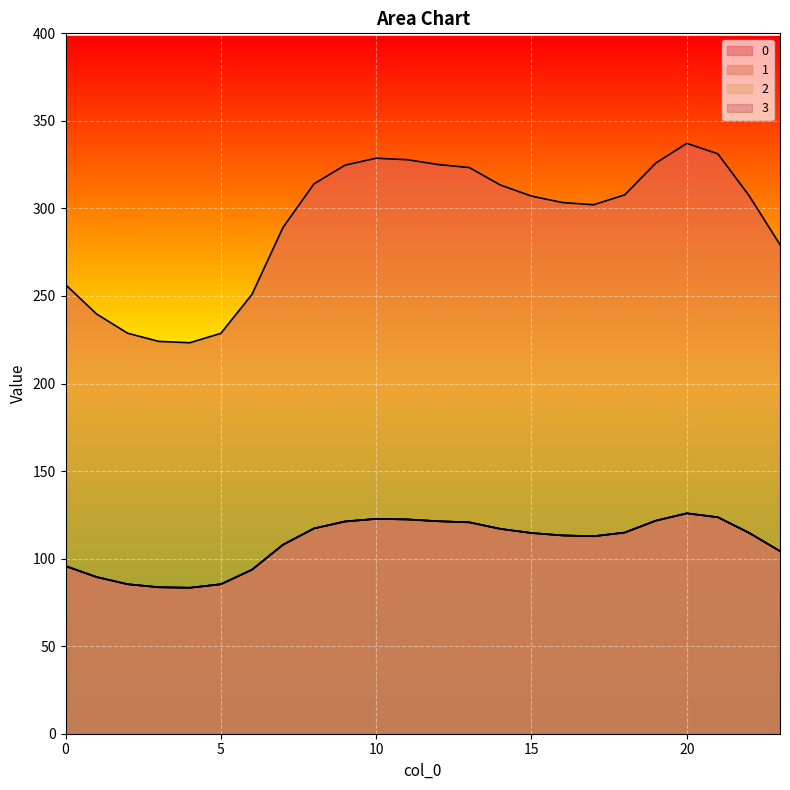

How many data points in 2 are above 114?

13